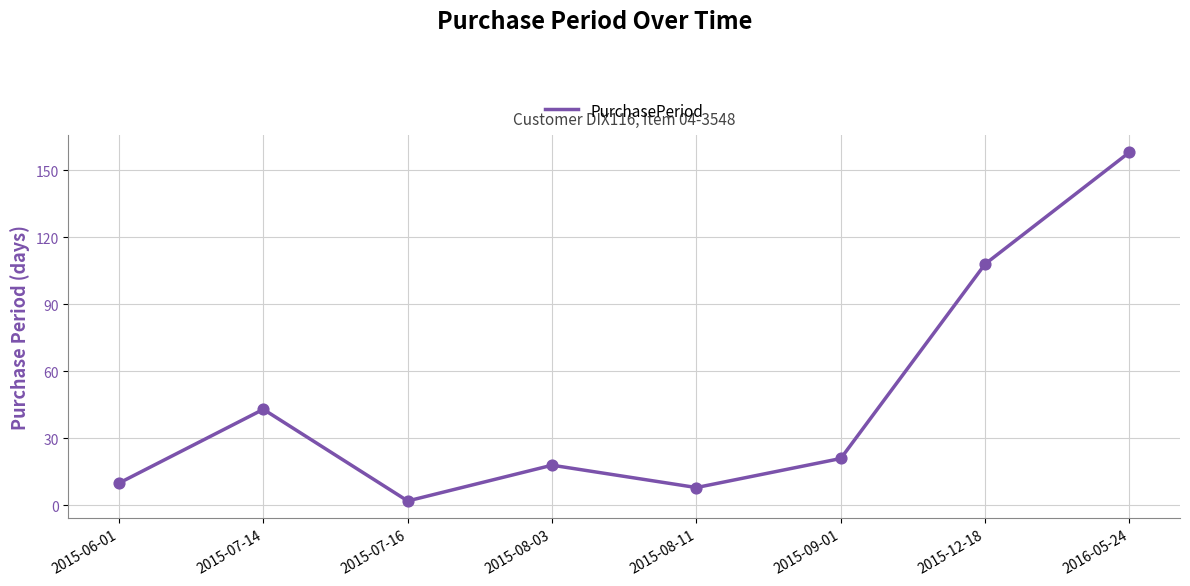

Which has a higher value, 2015-08-11 or 2015-07-16?

2015-08-11